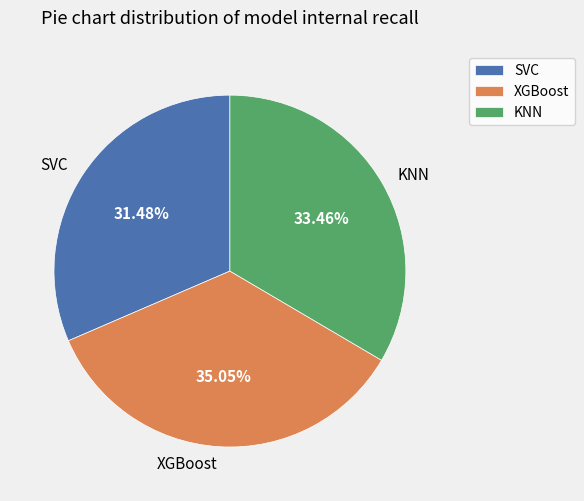

Is the sum of XGBoost and SVC greater than half?

Yes